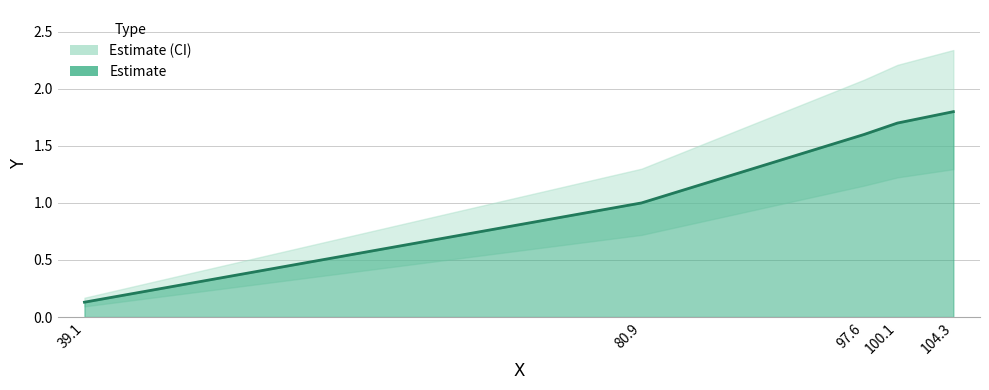

Is it true that the value at 100.1 is 1.7?

True